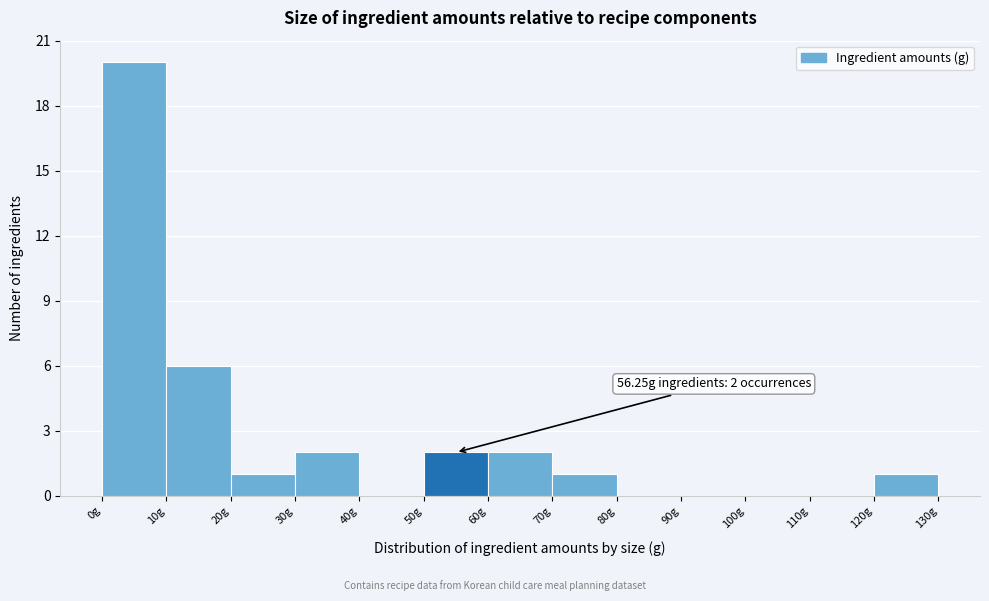

Over which range of the x-axis is the bar tallest?

0 to 10